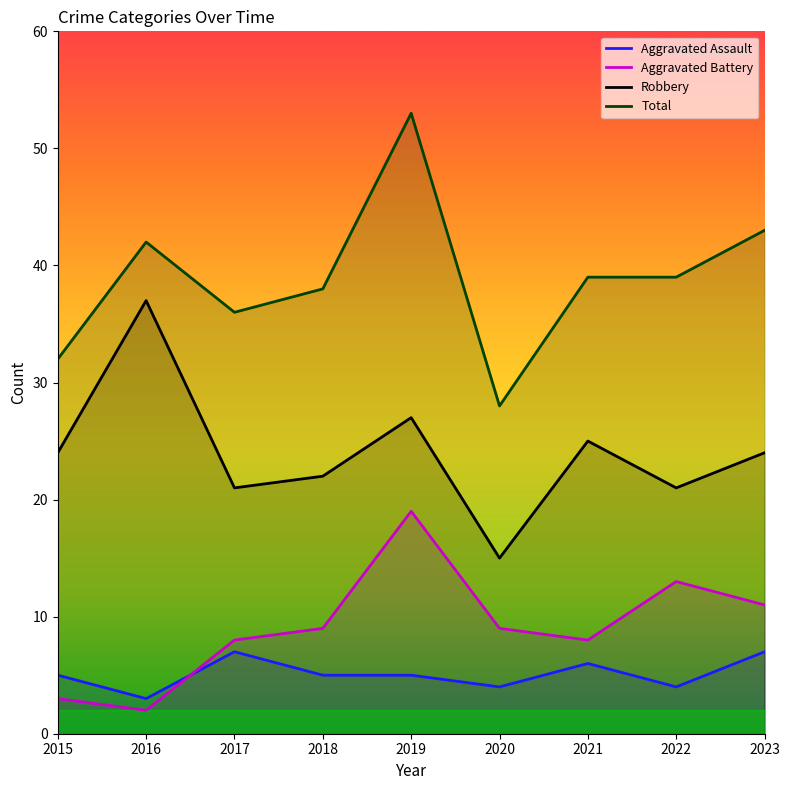

What value does the Aggravated Battery series have at 2020, to the nearest 10?

10